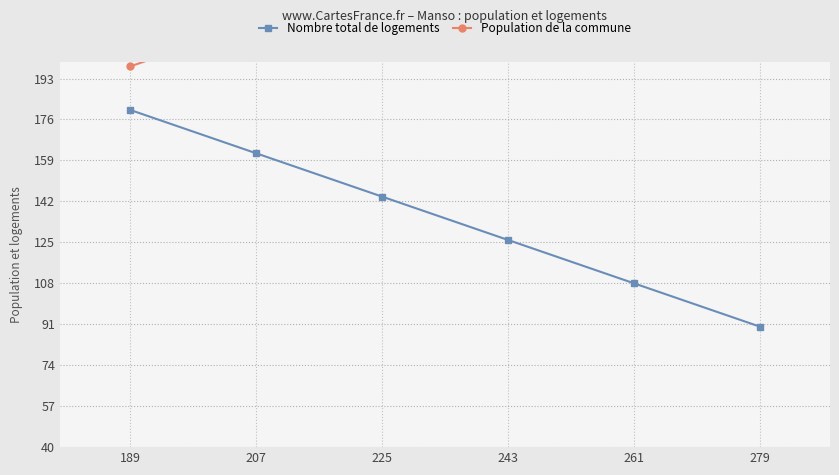

How many Population de la commune values are between 216 and 270?

4